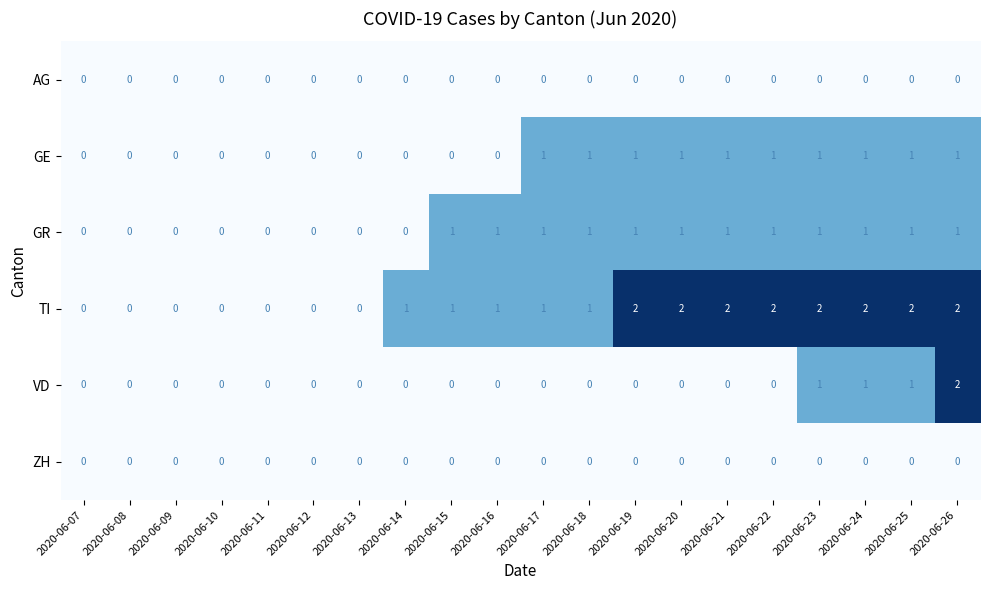

How many data points does each series have?

20